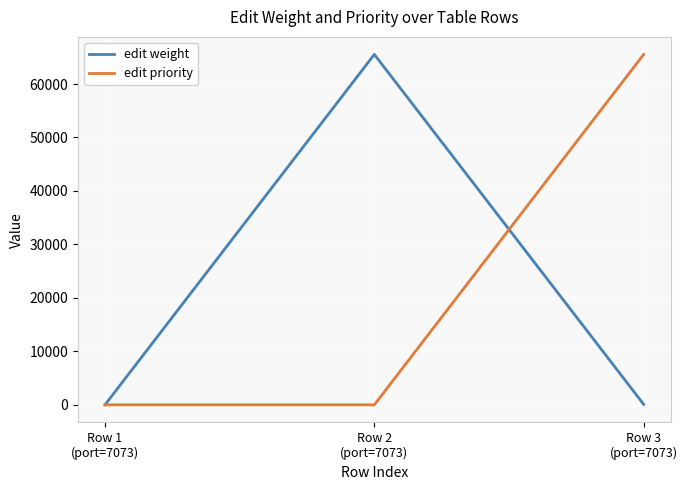

What are all the series names shown in the legend?

edit weight, edit priority